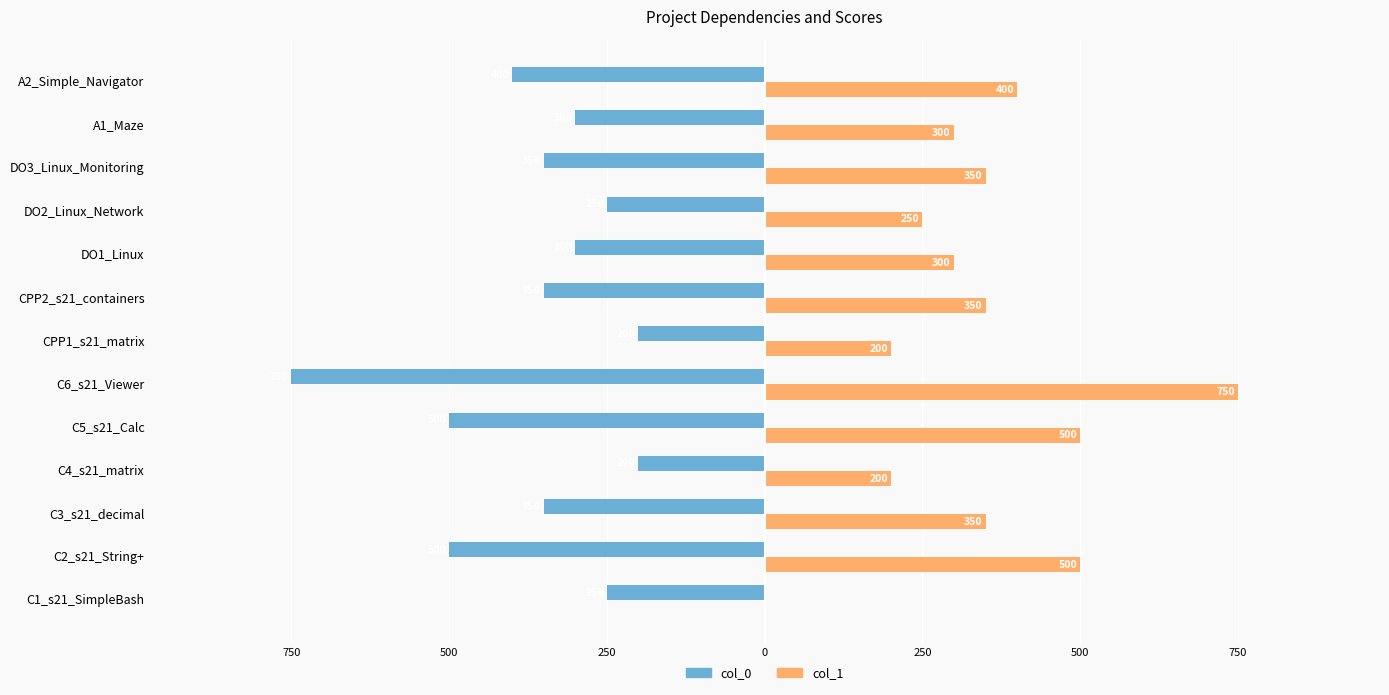

What are all the series names shown in the legend?

col_0, col_1